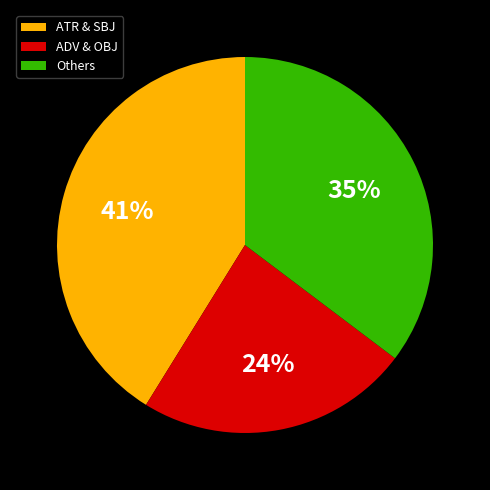

To the nearest percent, what is the average slice percentage?

33%